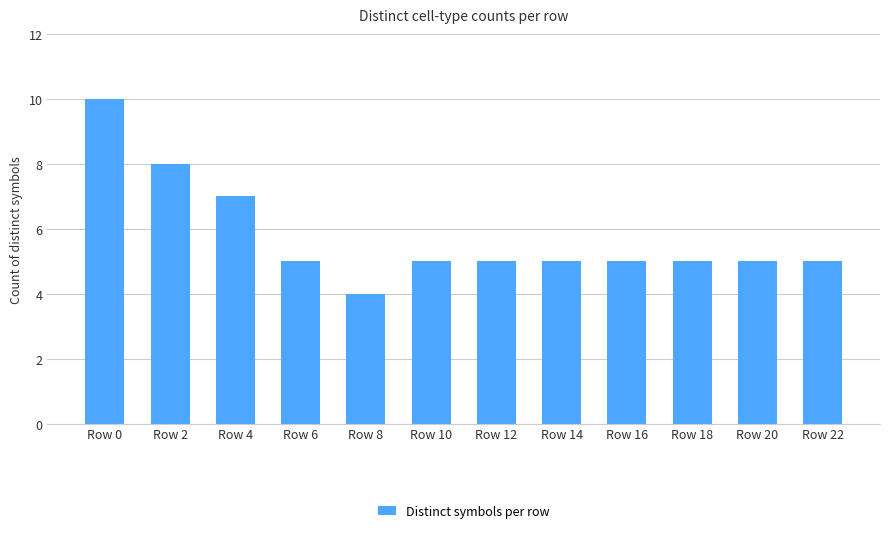

What is the value of the 6th bar from the left?

5